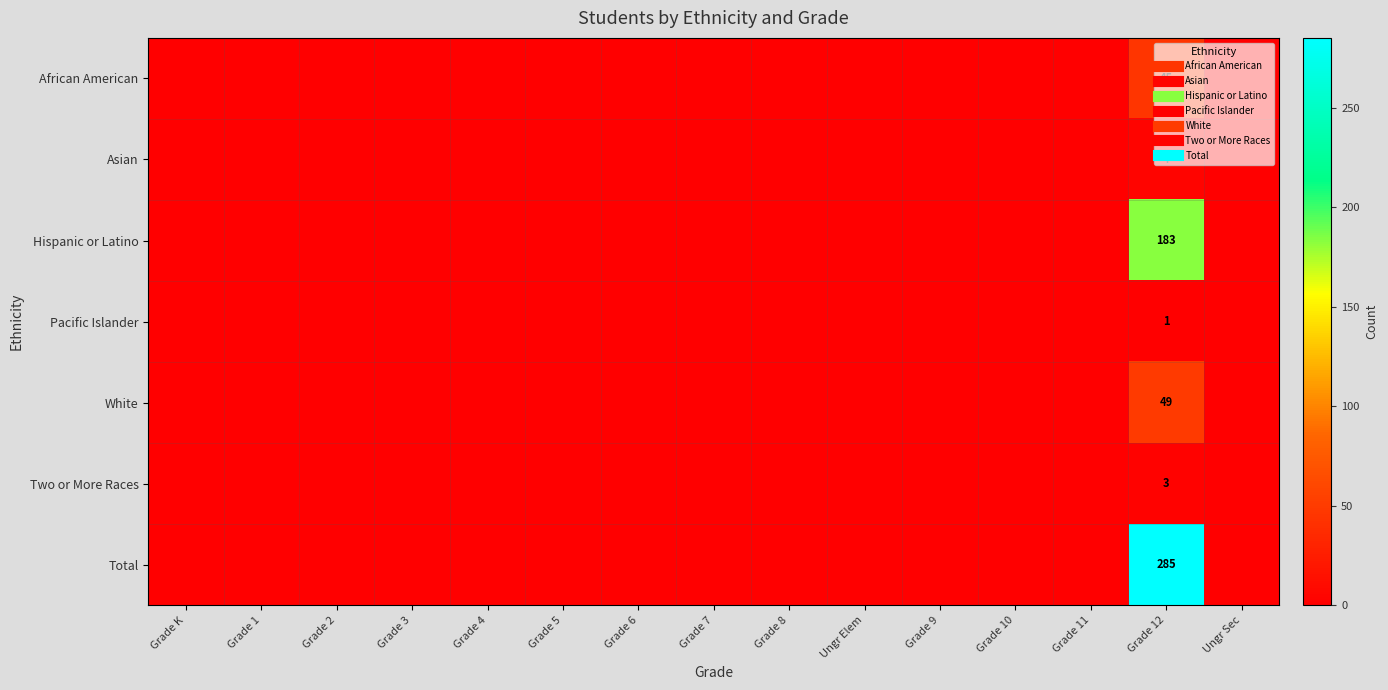

The Total series shows -184 at Grade K. True or false?

False